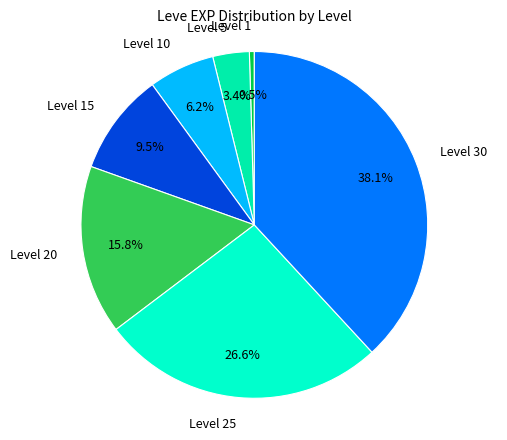

Does Level 30 represent more than half of the total?

No